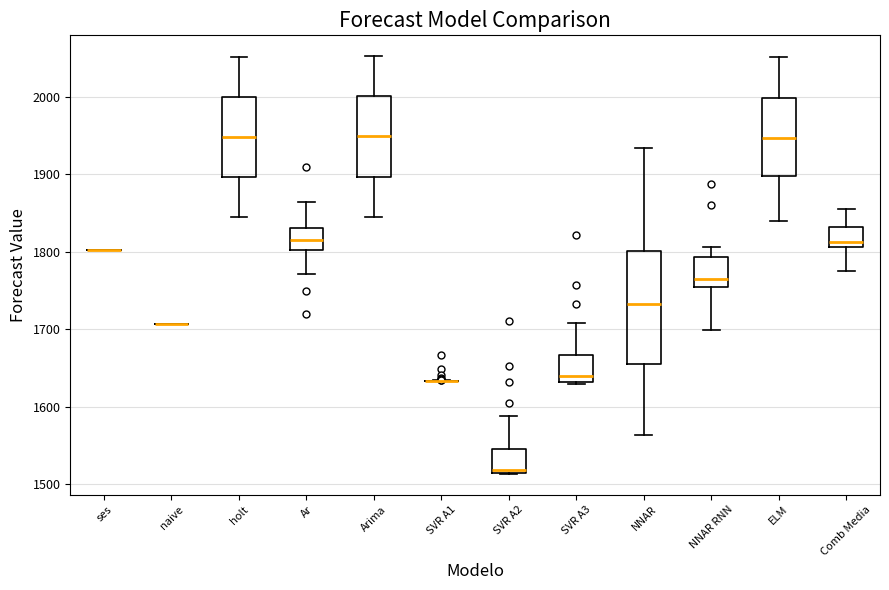

Which box is the tallest, from its lower edge to its upper edge?

NNAR